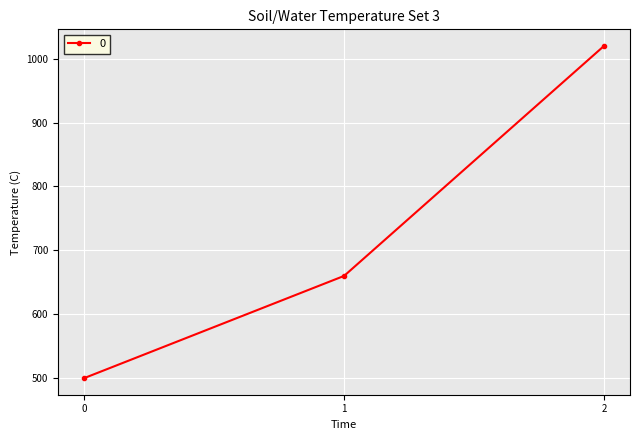

Rank the categories by value from highest to lowest.

2, 1, 0